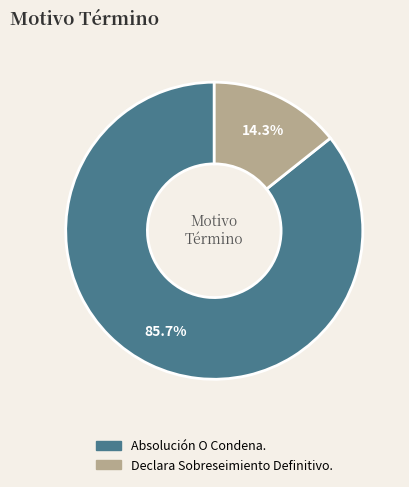

True or false: Absolución O Condena. accounts for 86% of the total.

True